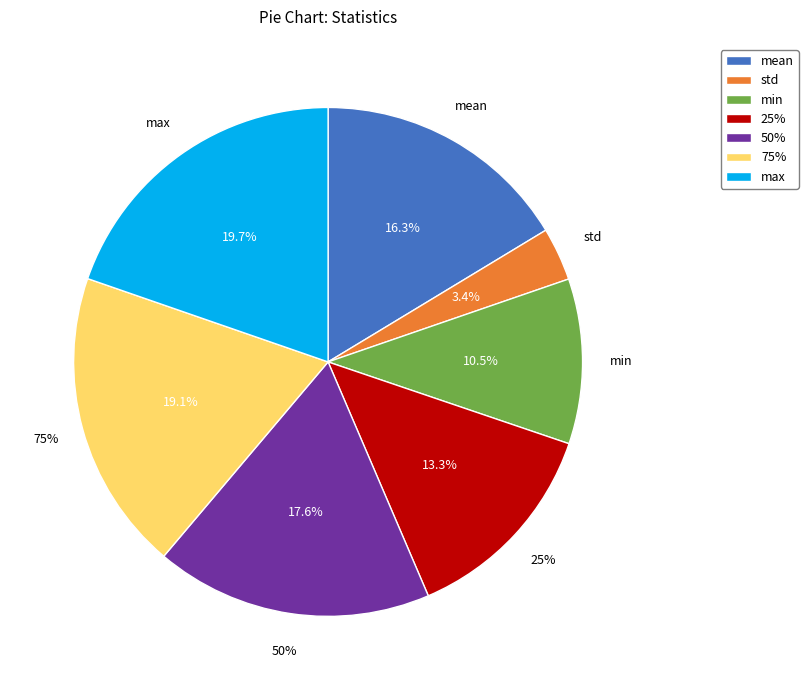

How many slices are in this pie chart?

7